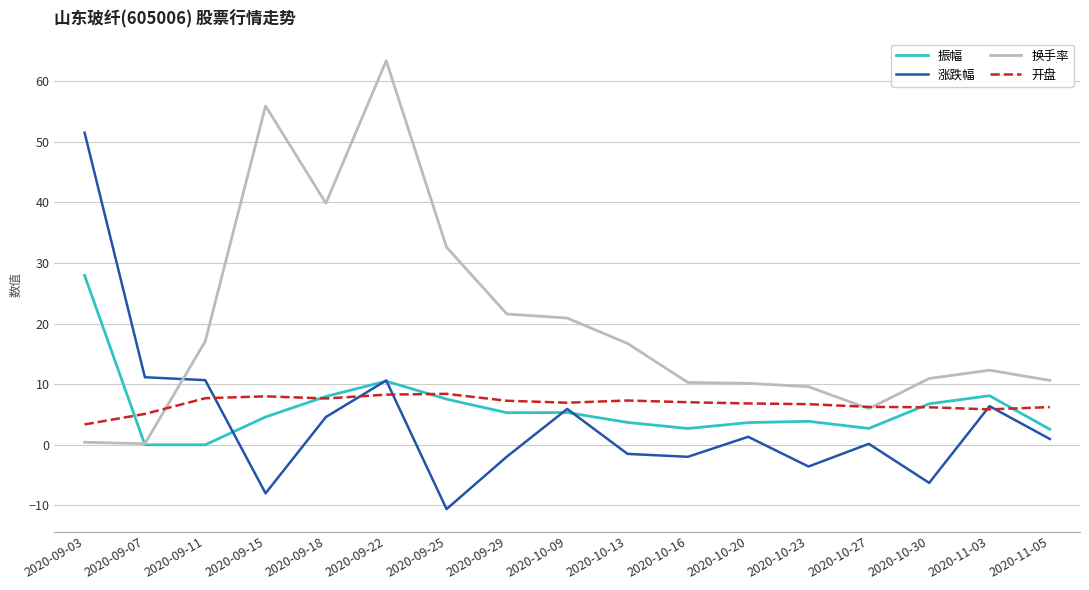

True or false: 涨跌幅 and 换手率 intersect in this chart.

True